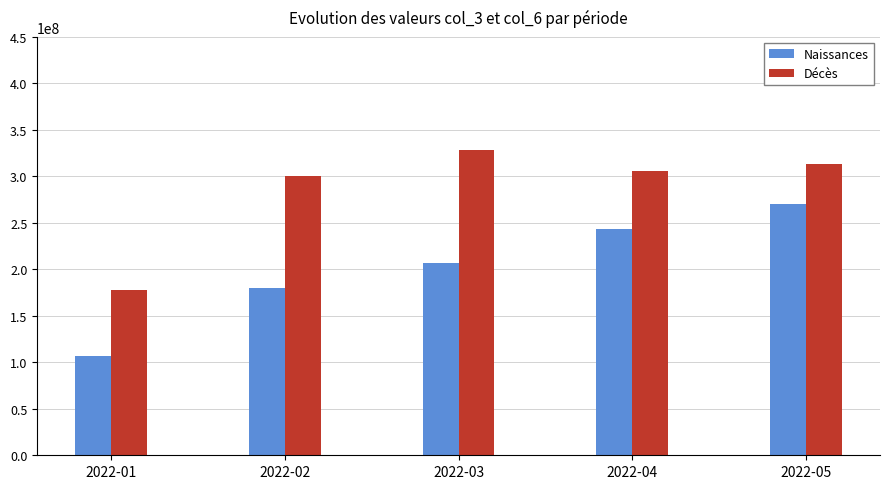

How many values in the Décès series are below 306130562?

2